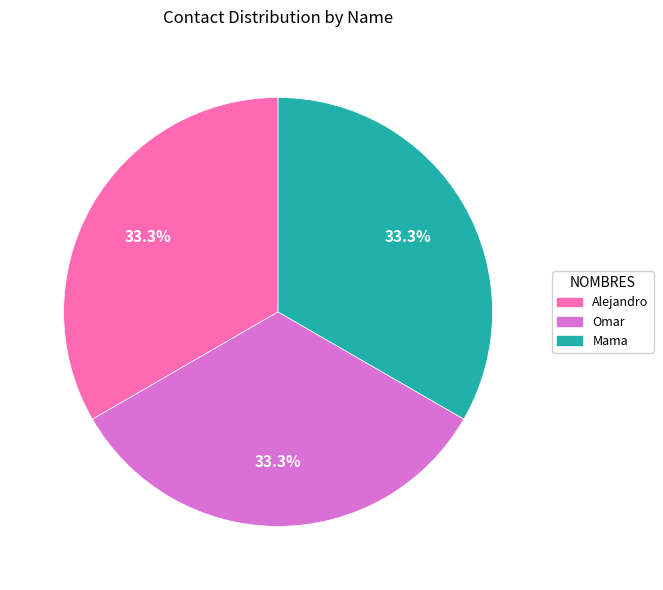

To the nearest percent, what portion does Mama represent?

33%